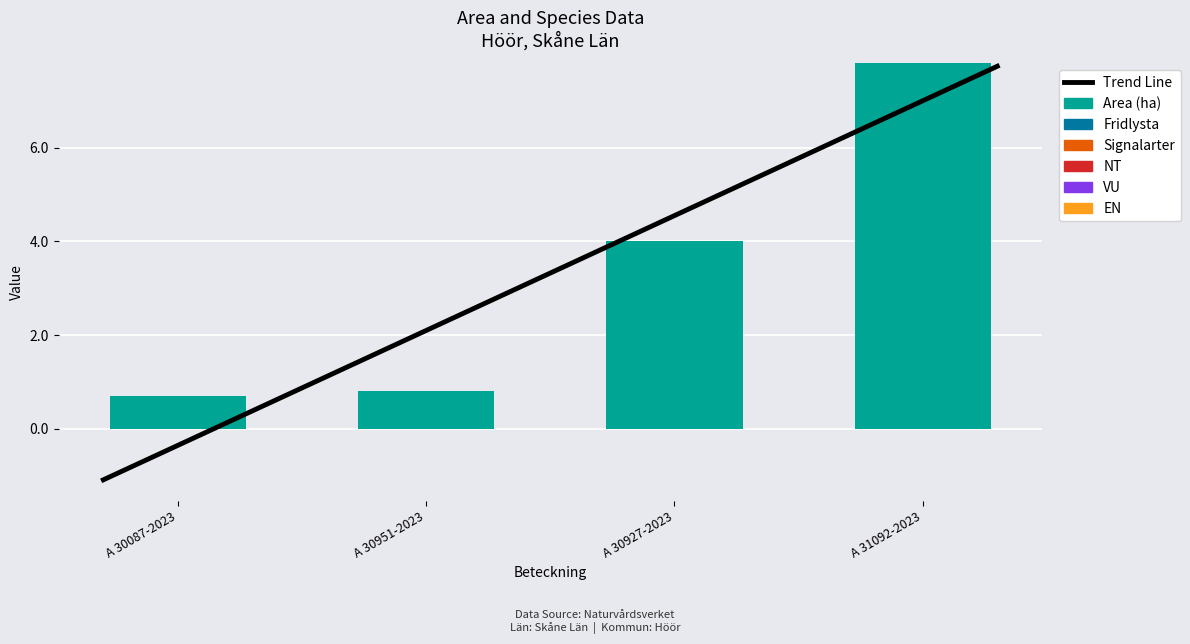

Reading right to left, what are all the values shown in this chart?

Area (ha): A 31092-2023=7.8	A 30927-2023=4.0	A 30951-2023=0.8	A 30087-2023=0.7
Fridlysta: A 31092-2023=0.0	A 30927-2023=0.0	A 30951-2023=0.0	A 30087-2023=0.0
Signalarter: A 31092-2023=0.0	A 30927-2023=0.0	A 30951-2023=0.0	A 30087-2023=0.0
NT: A 31092-2023=0.0	A 30927-2023=0.0	A 30951-2023=0.0	A 30087-2023=0.0
VU: A 31092-2023=0.0	A 30927-2023=0.0	A 30951-2023=0.0	A 30087-2023=0.0
EN: A 31092-2023=0.0	A 30927-2023=0.0	A 30951-2023=0.0	A 30087-2023=0.0